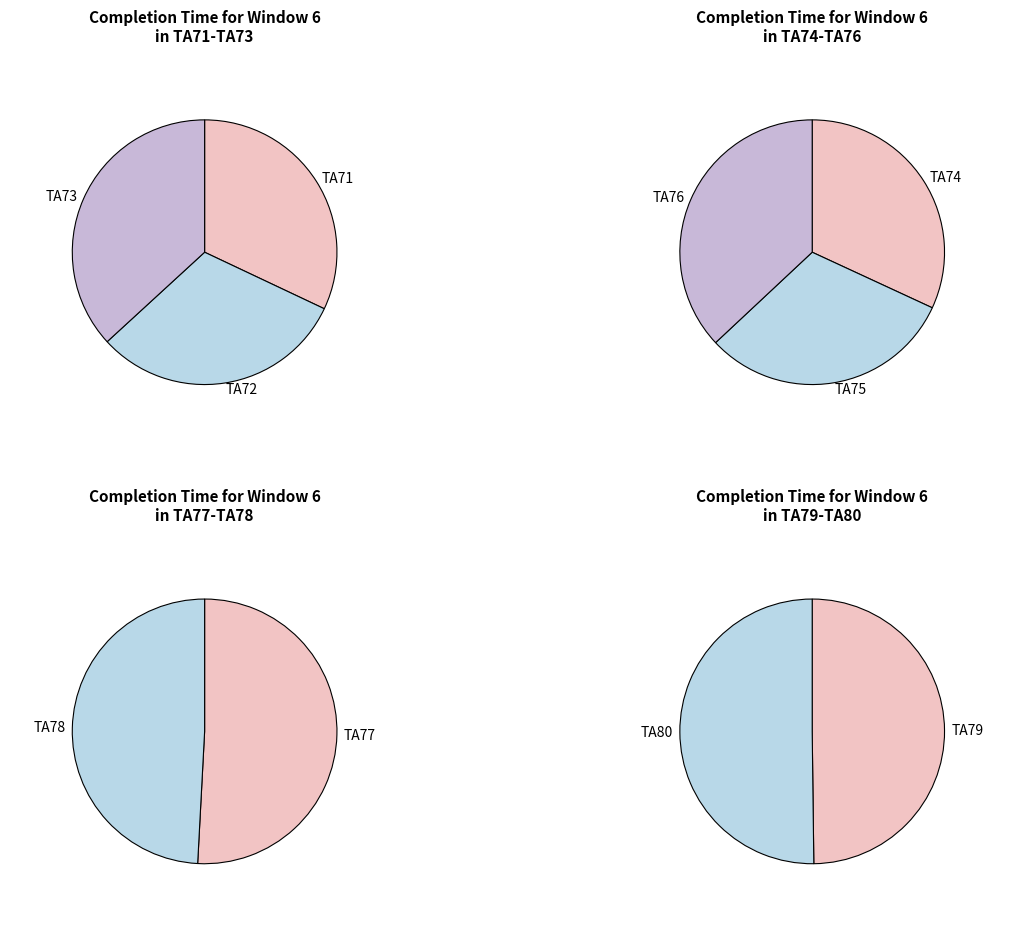

Is there a majority slice in this chart?

No